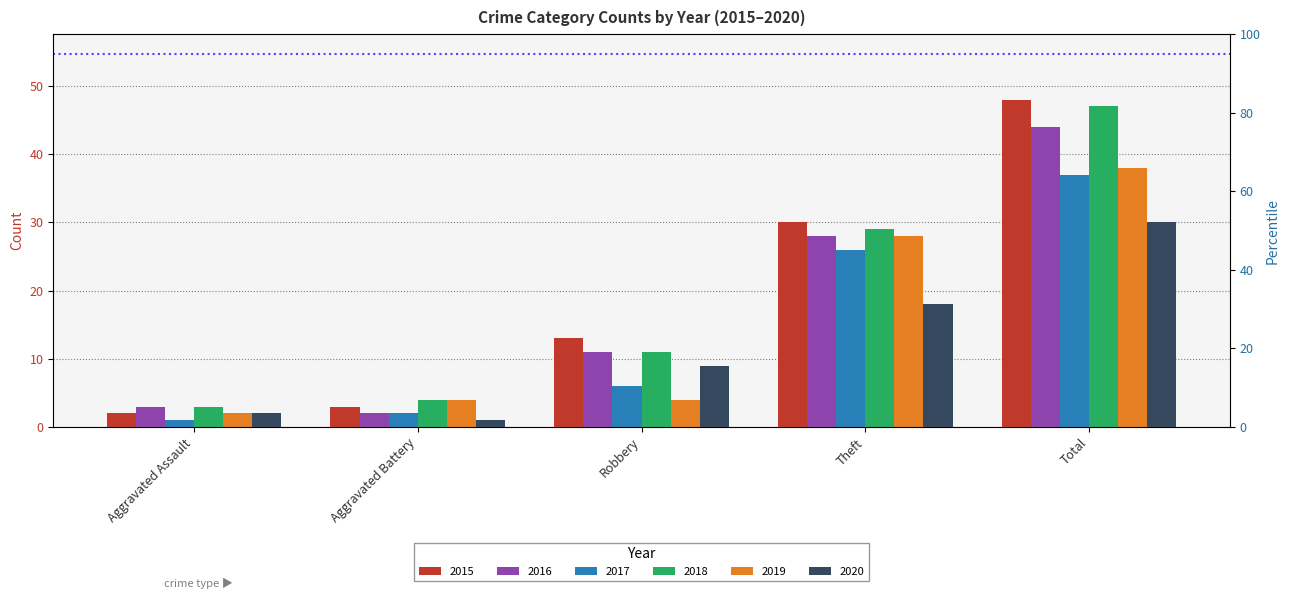

Between Total and Theft, which is larger?

Total